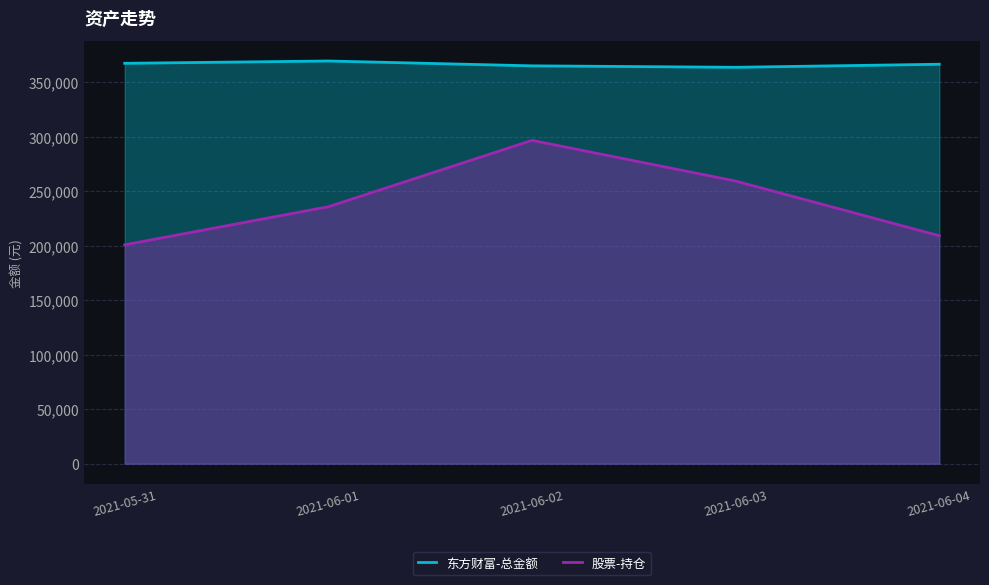

What is the total value across all series at 2021-05-31?

568295.2